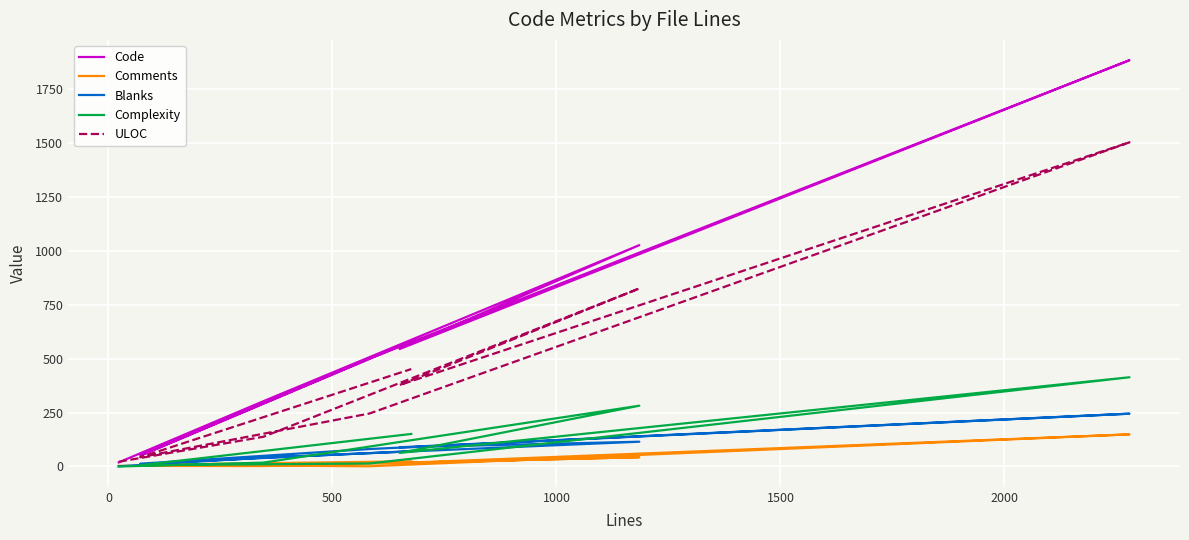

Which series has the widest spread of values?

Code